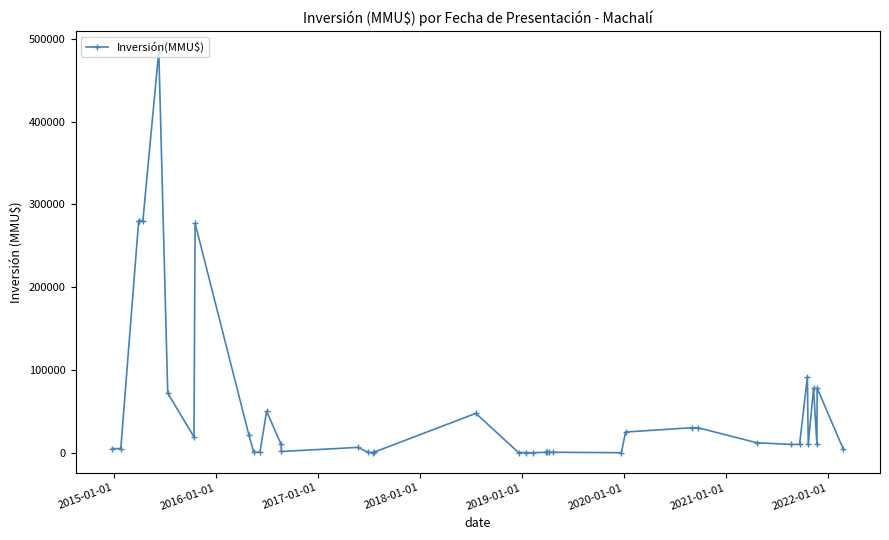

Does the chart have visible grid lines?

No